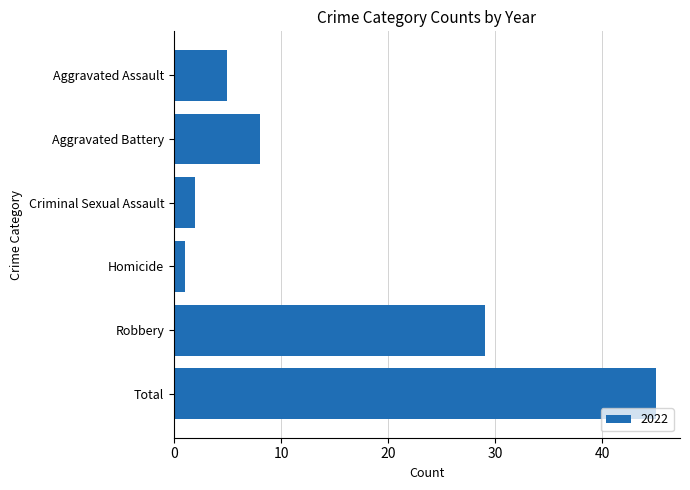

Between Criminal Sexual Assault and Total, which is larger?

Total